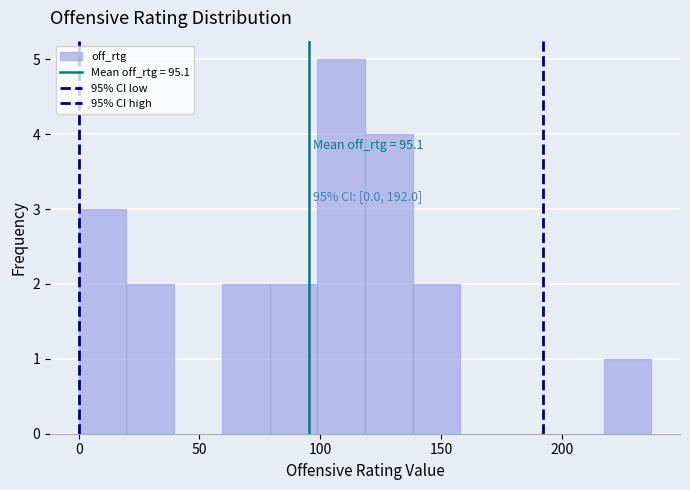

Read against the x-axis, roughly where is the centre of the tallest bar?

110